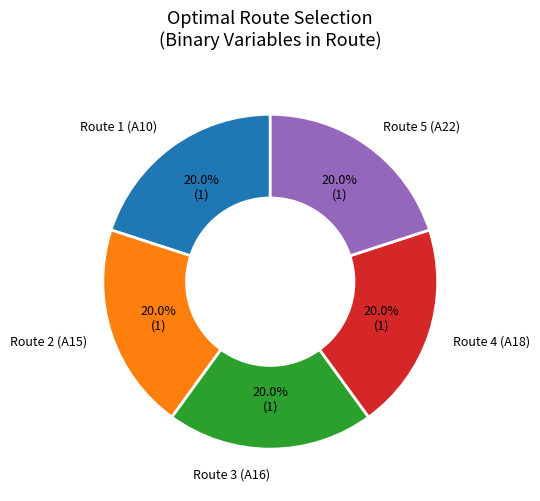

How many segments does this pie chart have?

5